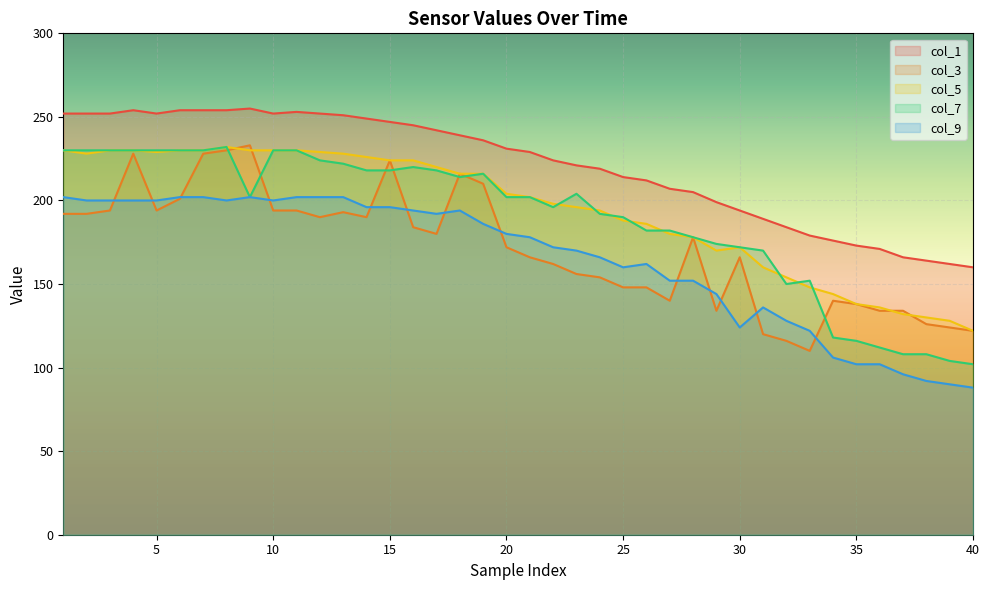

Which series has the largest total across all categories?

col_1